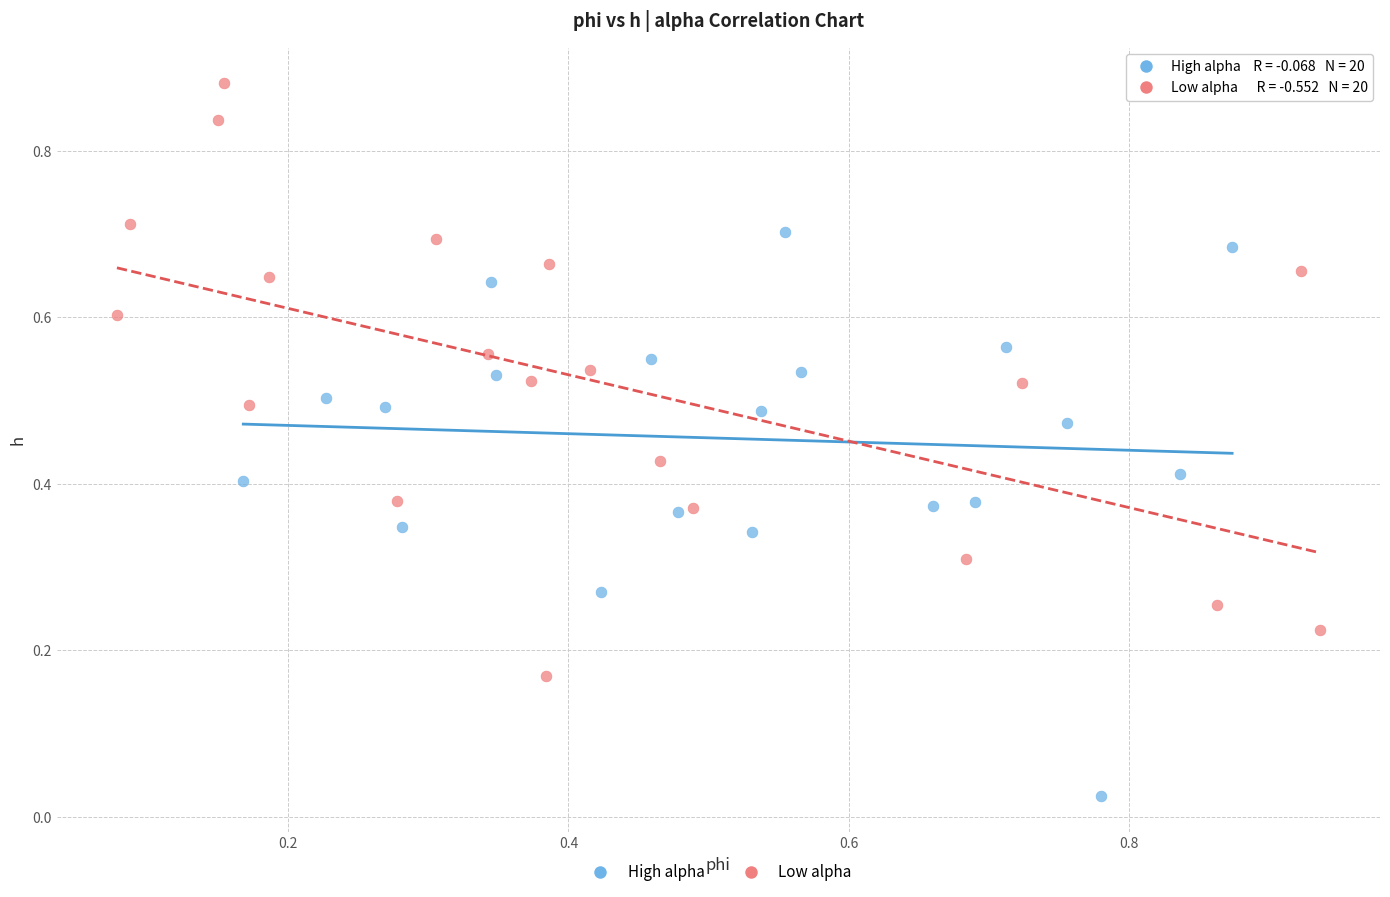

Which series contains the lowest Y value?

High alpha